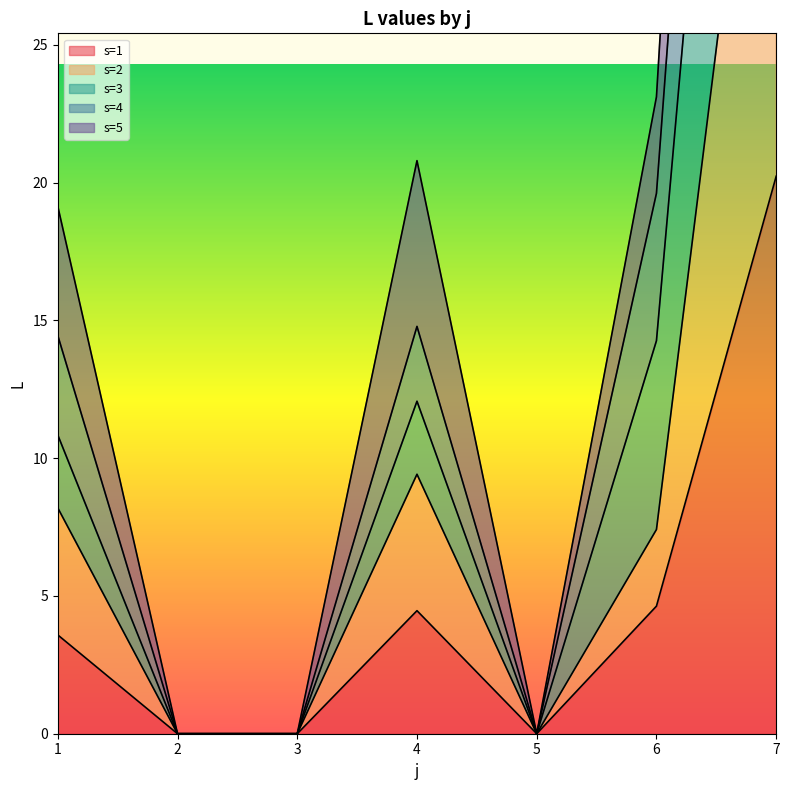

True or false: s=5 and s=3 intersect in this chart.

False